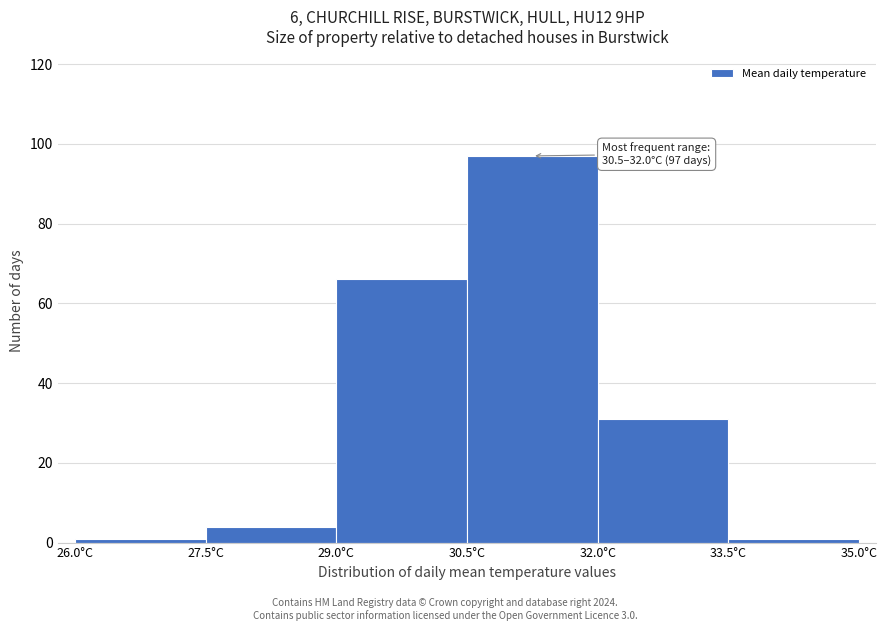

Which range on the x-axis has the tallest bar?

30.5 to 32.0